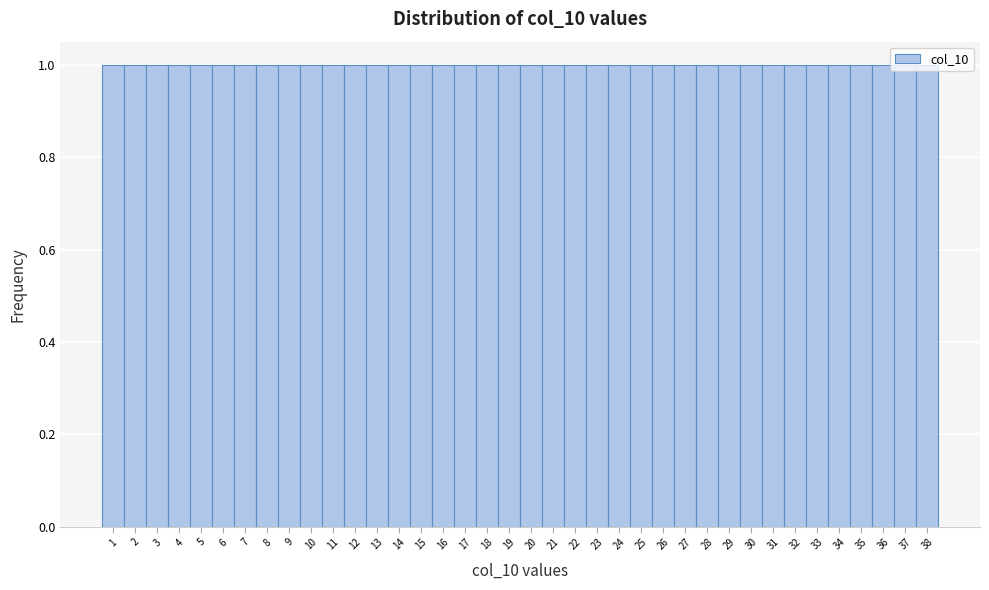

Reading left to right, list every bar in this chart as the range it spans on the x-axis followed by its height. The values are not printed on the chart, so give them approximately, as read against the axis.

0.5 to 1.5: 1
1.5 to 2.5: 1
2.5 to 3.5: 1
3.5 to 4.5: 1
4.5 to 5.5: 1
5.5 to 6.5: 1
6.5 to 7.5: 1
7.5 to 8.5: 1
8.5 to 9.5: 1
9.5 to 10.5: 1
10.5 to 11.5: 1
11.5 to 12.5: 1
12.5 to 13.5: 1
13.5 to 14.5: 1
14.5 to 15.5: 1
15.5 to 16.5: 1
16.5 to 17.5: 1
17.5 to 18.5: 1
18.5 to 19.5: 1
19.5 to 20.5: 1
20.5 to 21.5: 1
21.5 to 22.5: 1
22.5 to 23.5: 1
23.5 to 24.5: 1
24.5 to 25.5: 1
25.5 to 26.5: 1
26.5 to 27.5: 1
27.5 to 28.5: 1
28.5 to 29.5: 1
29.5 to 30.5: 1
30.5 to 31.5: 1
31.5 to 32.5: 1
32.5 to 33.5: 1
33.5 to 34.5: 1
34.5 to 35.5: 1
35.5 to 36.5: 1
36.5 to 37.5: 1
37.5 to 38.5: 1